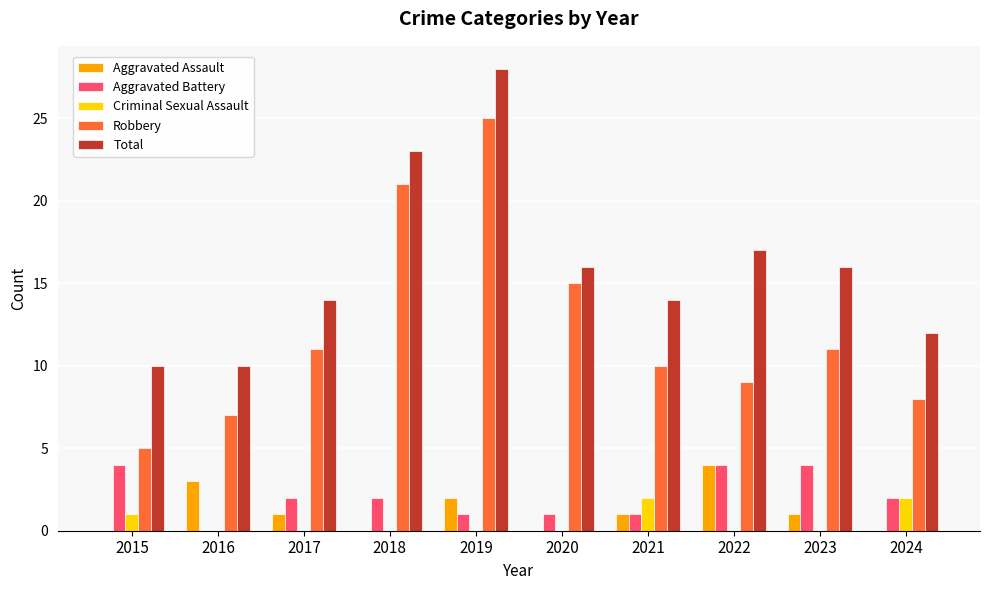

What is the highest value of the Aggravated Battery series?

4